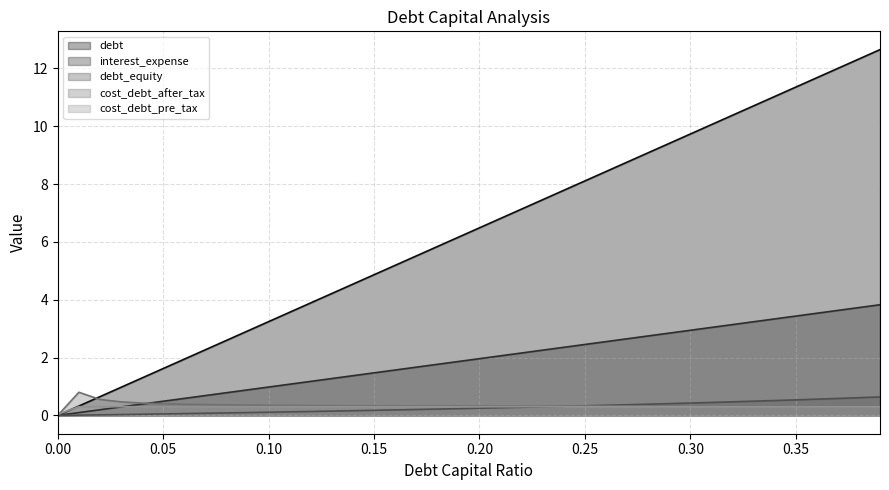

What is the sum of all interest_expense values?

76.5